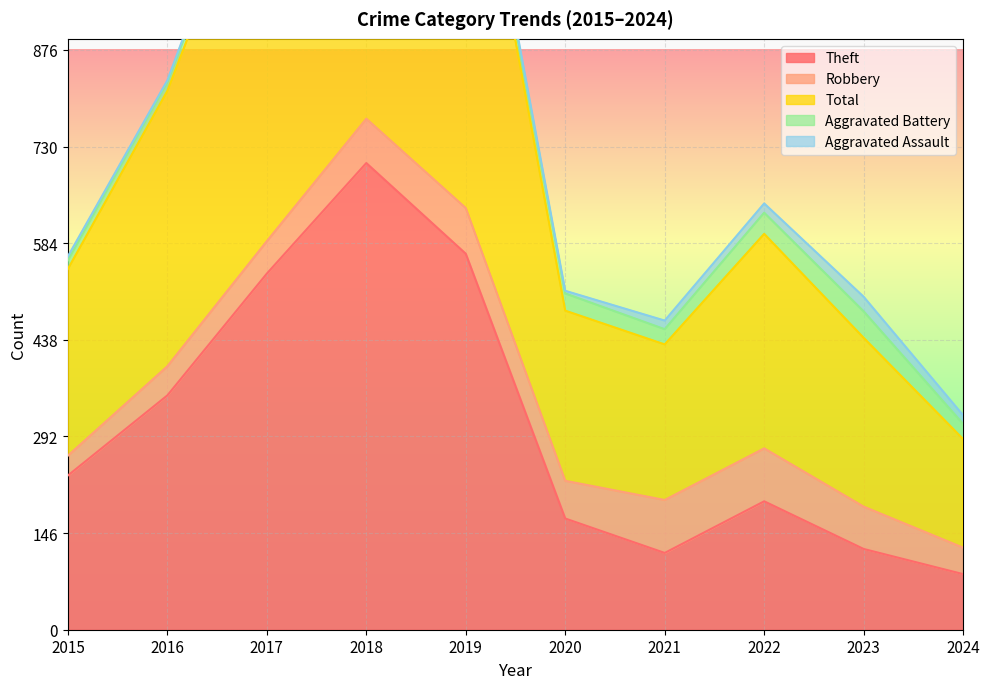

True or false: Aggravated Battery has a value of 13 at 2015.

True